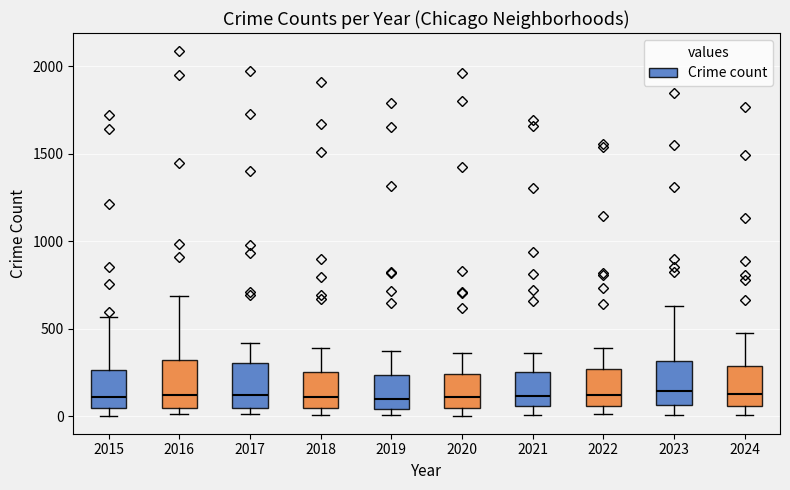

Where is the lower edge of the box at x = 2018 on the y-axis? The values are not printed on the chart, so give them approximately, as read against the axis.

50